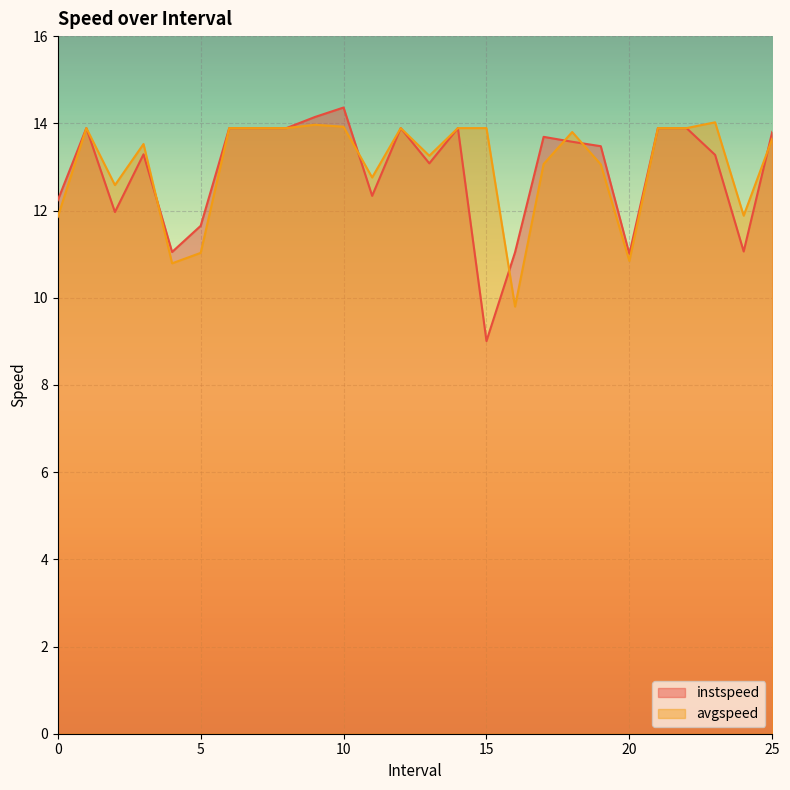

How many values in the instspeed series are below 13?

9